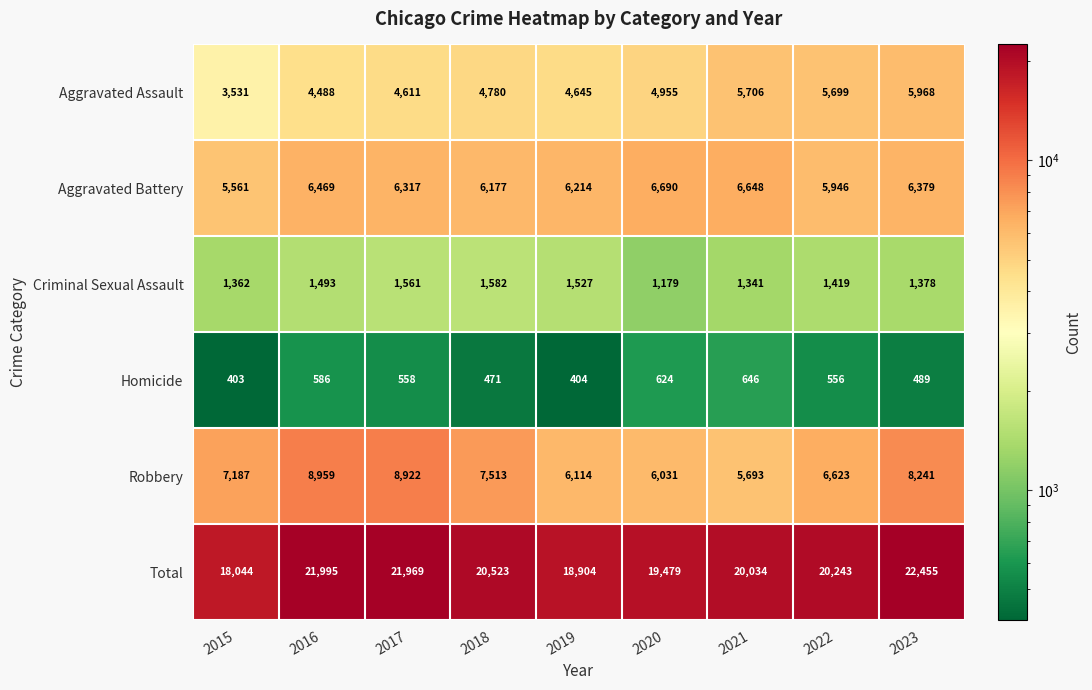

Which series changed the most between 2019 and 2021?

Total